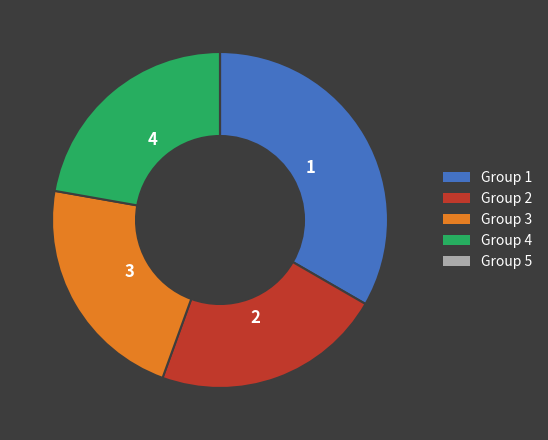

Is there a majority slice in this chart?

No